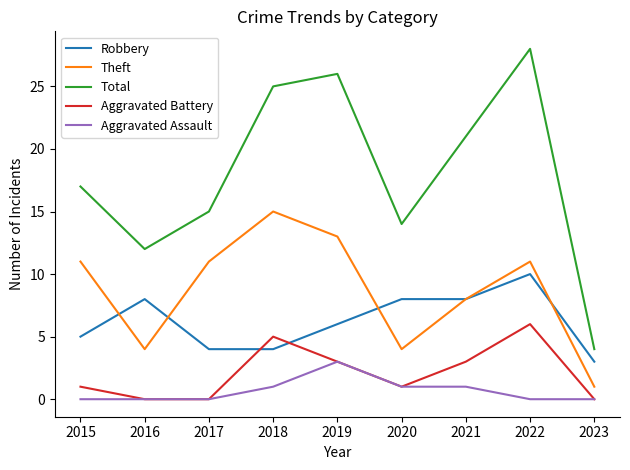

True or false: Robbery has more than 1 points higher than both neighbors.

True